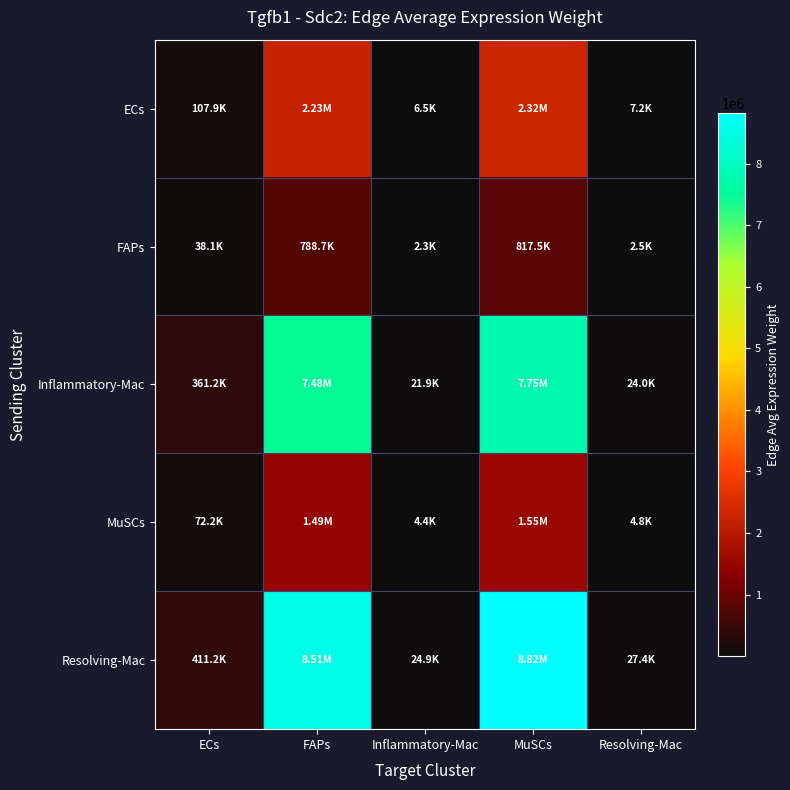

Rank the series by their maximum value, from highest to lowest.

Resolving-Mac, Inflammatory-Mac, ECs, MuSCs, FAPs